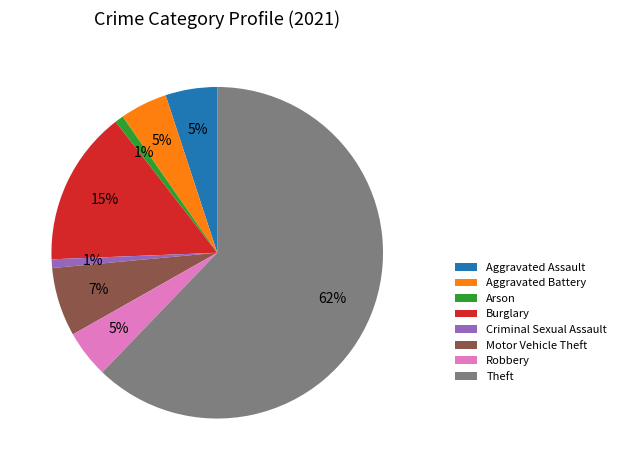

How many segments does this pie chart have?

8